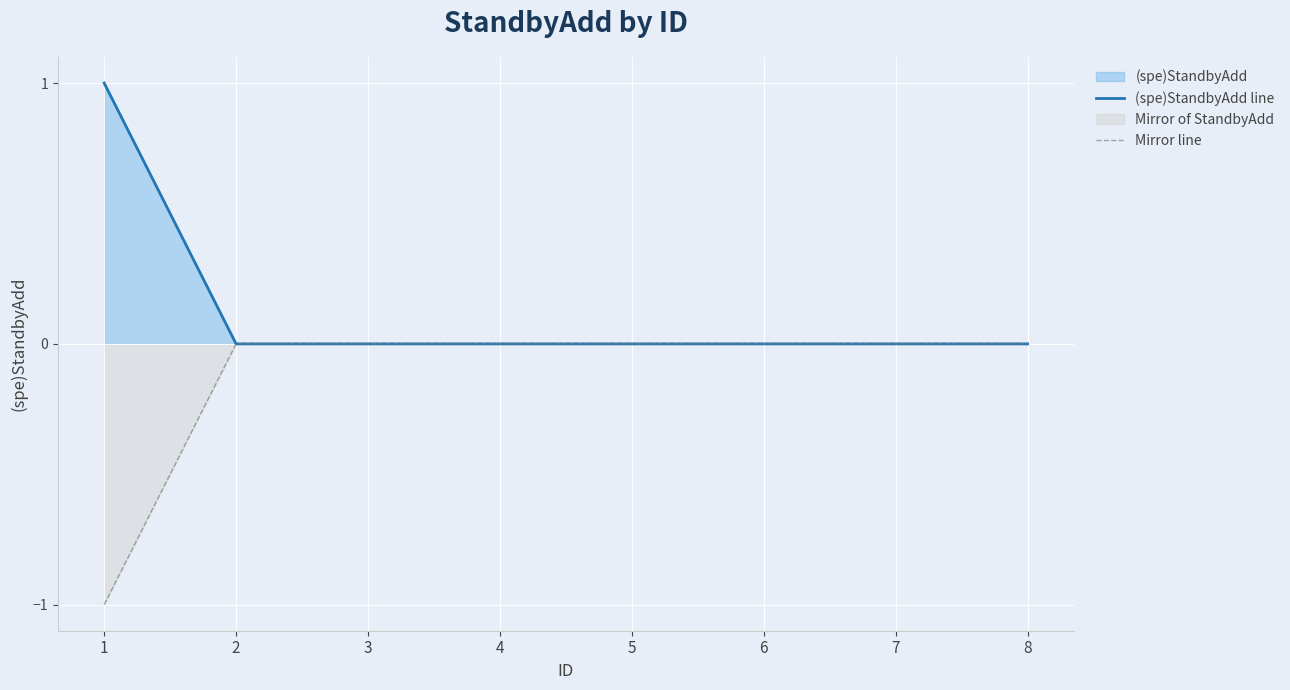

Is it true that Mirror line equals 0 at 4?

True